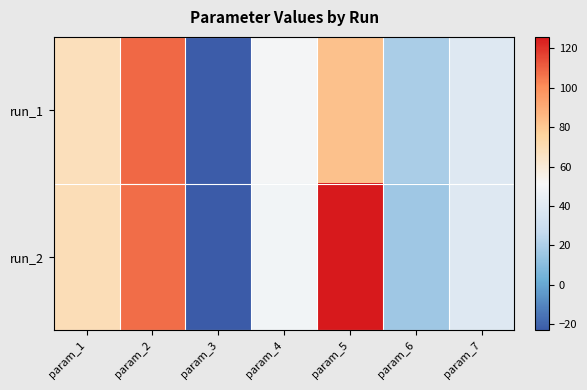

At which category does the chart reach its peak across all series?

param_5